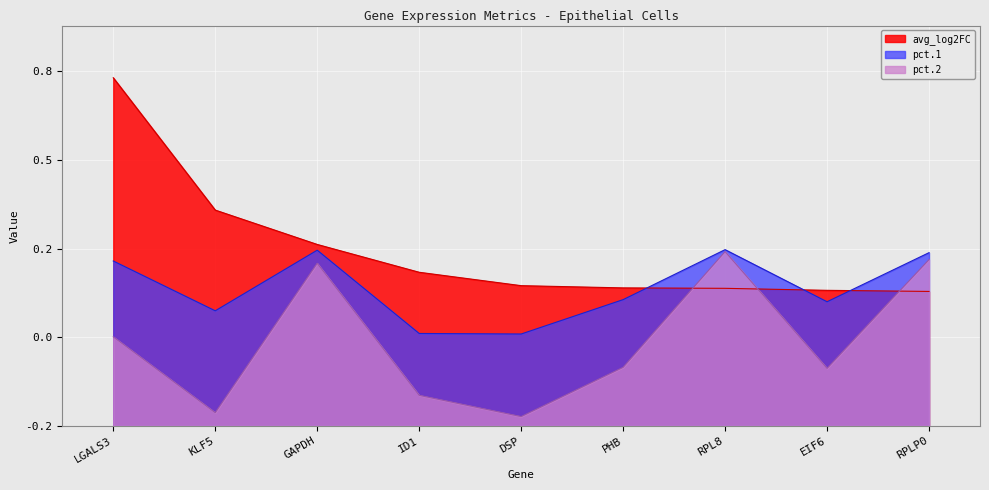

What is the difference between the maximum and second lowest values in the avg_log2FC series?

1.2